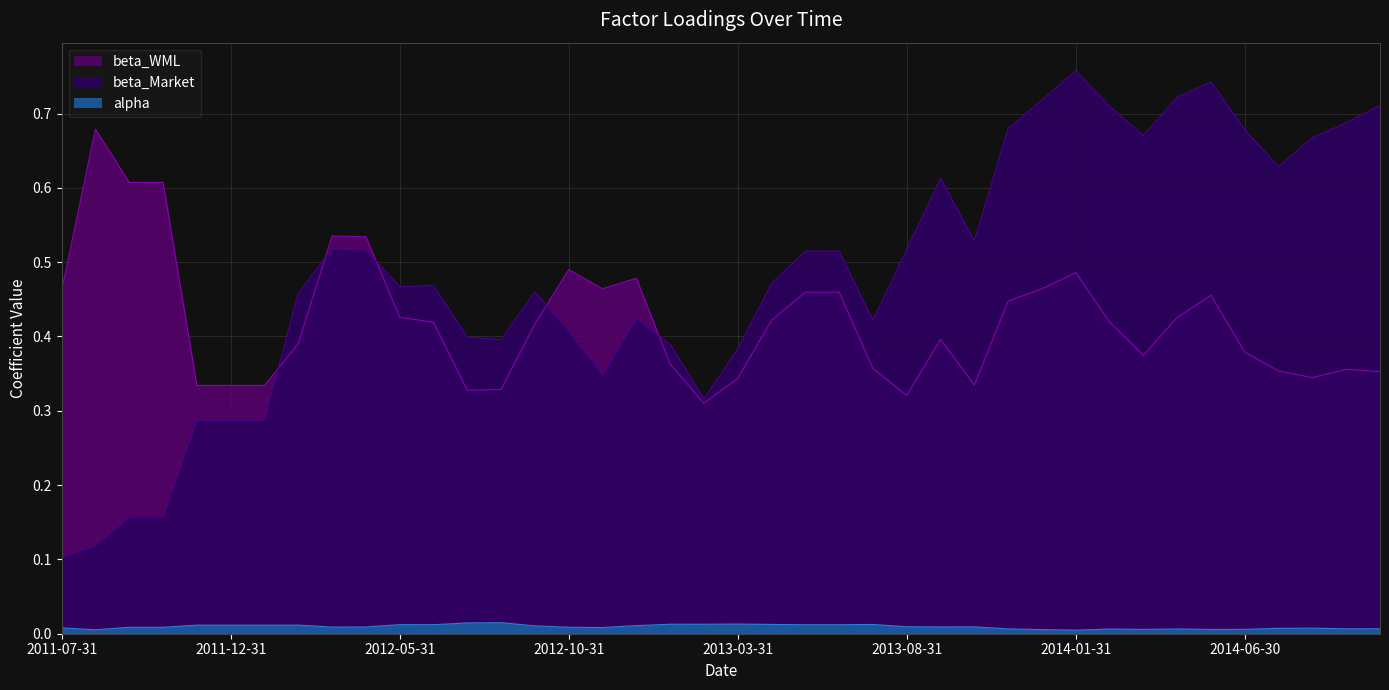

Between 2011-07-31 and 2014-03-31, which series saw the biggest shift?

beta_Market